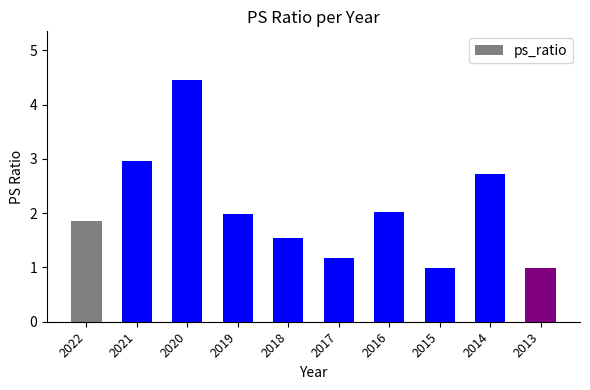

What value does the data have at 2014?

2.7